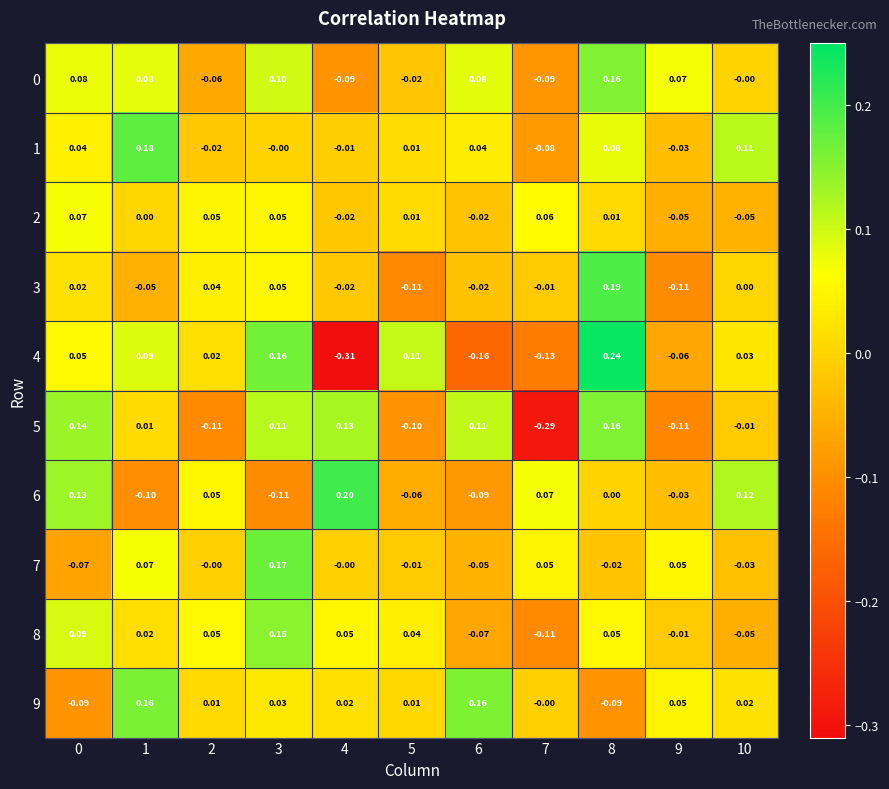

At how many categories does at least one series exceed 0?

11